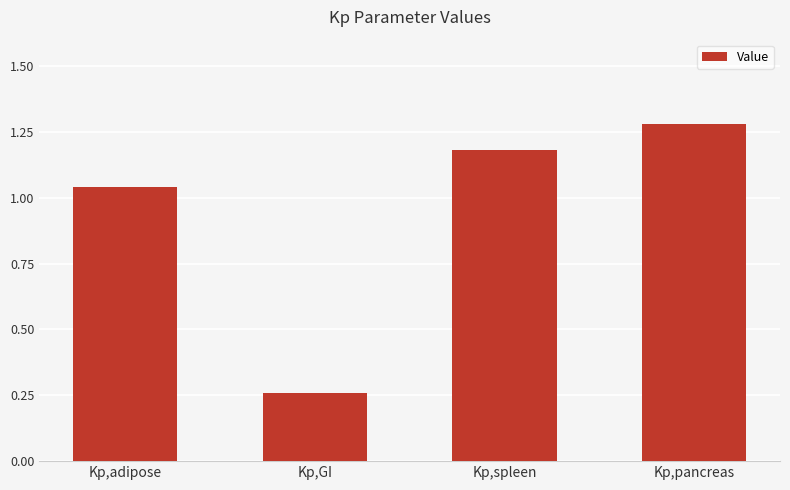

How many bars are there in total?

4